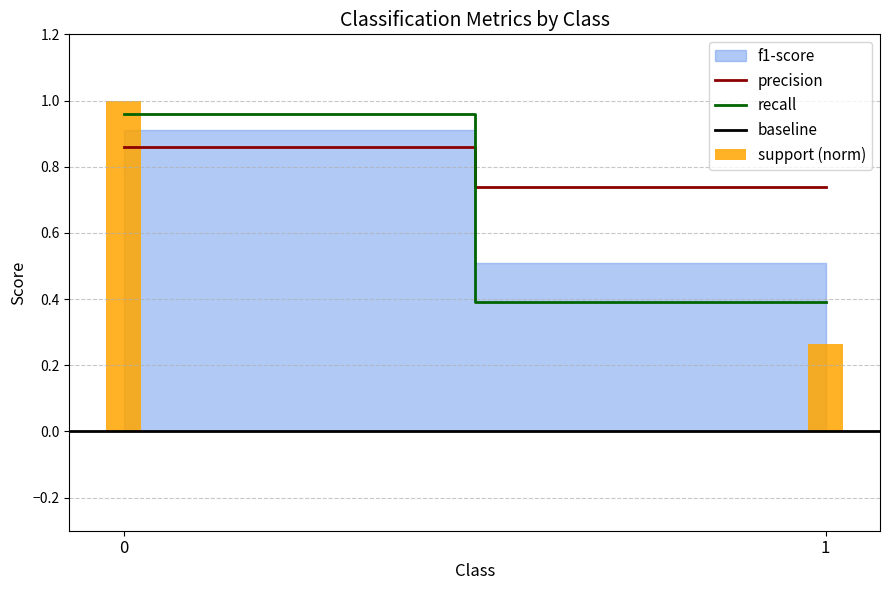

At how many categories does at least one series exceed 0?

2